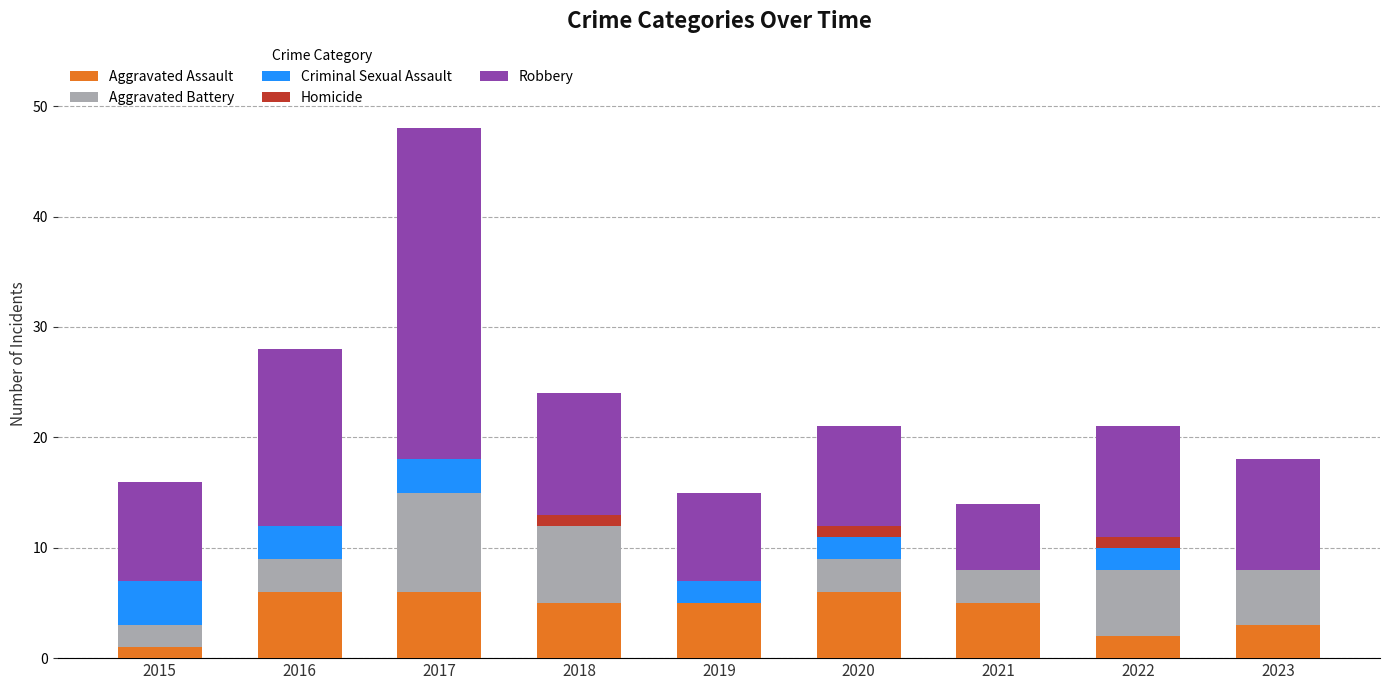

At which category is the sum across all series the highest?

2017